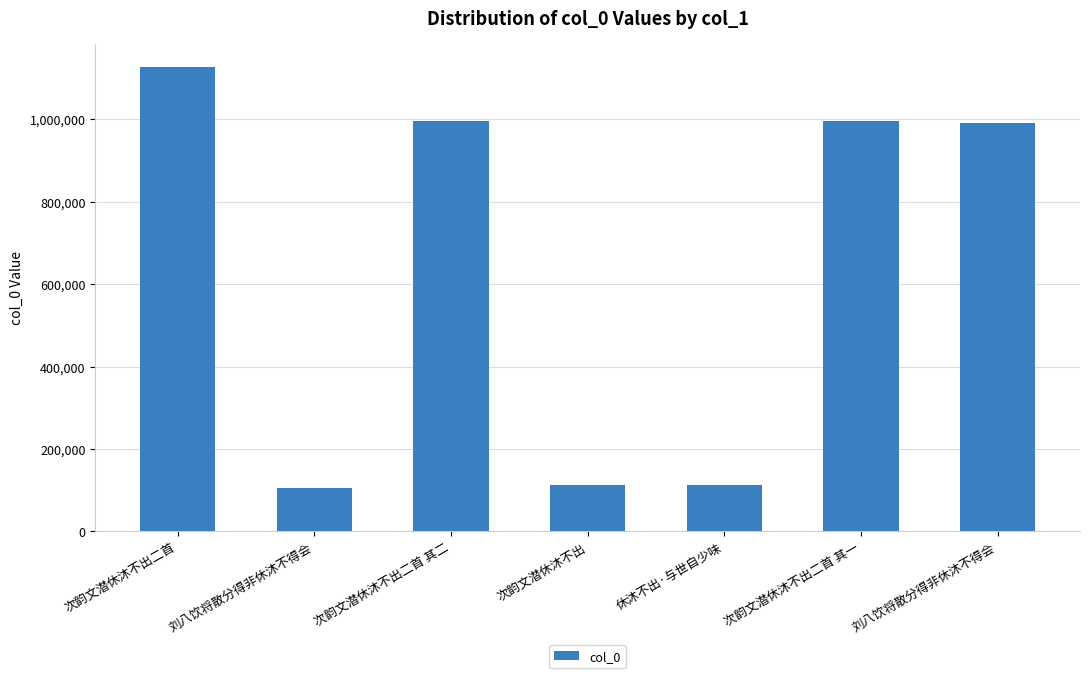

Which has a higher value, 次韵文潜休沐不出二首 其一 or 刘八饮将散分得非休沐不得会?

次韵文潜休沐不出二首 其一